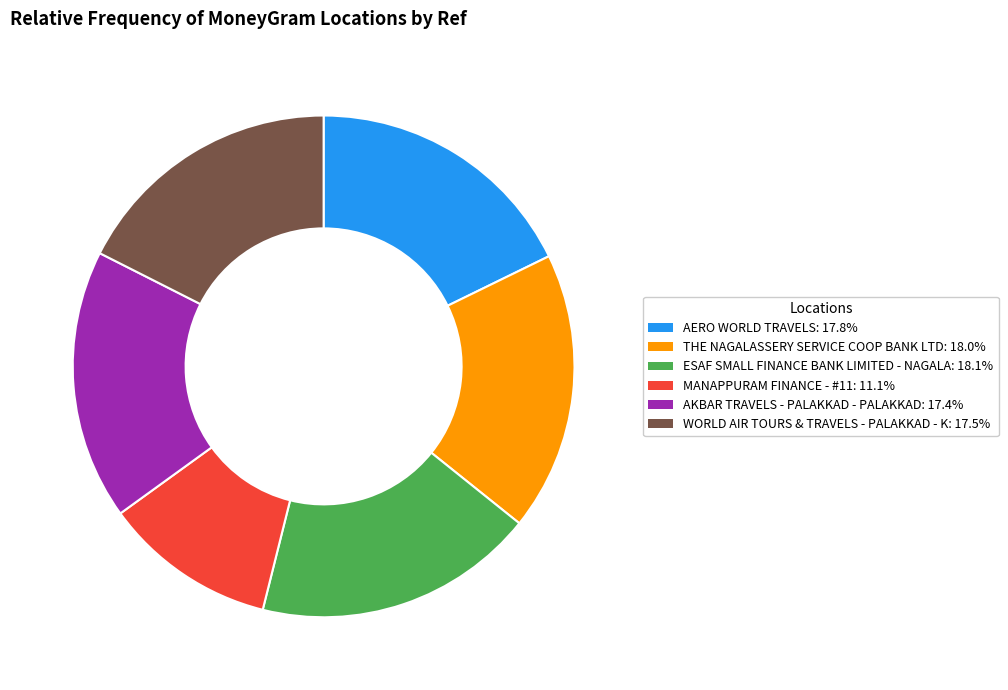

What is the smallest slice in the pie chart?

MANAPPURAM FINANCE - #11